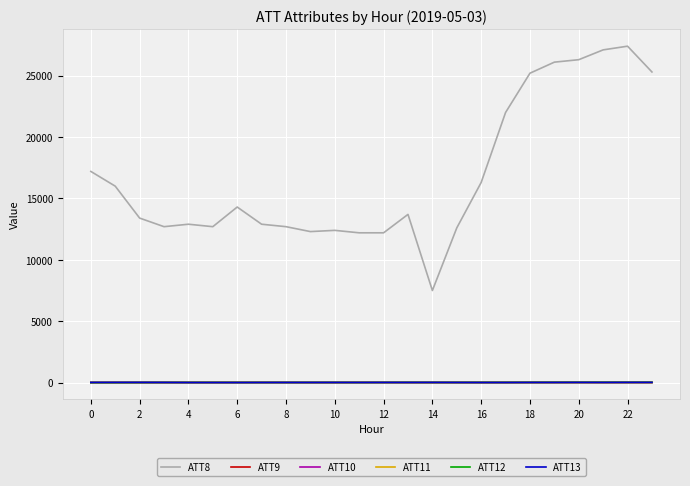

Is this an area chart (filled region under the line)?

No